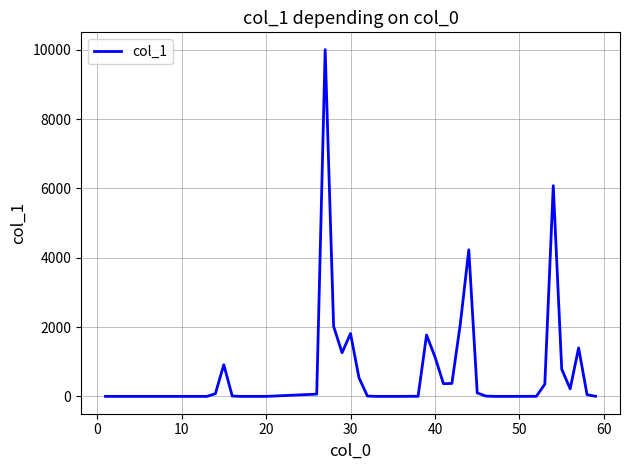

What is the difference between the maximum and minimum values?

10000.0